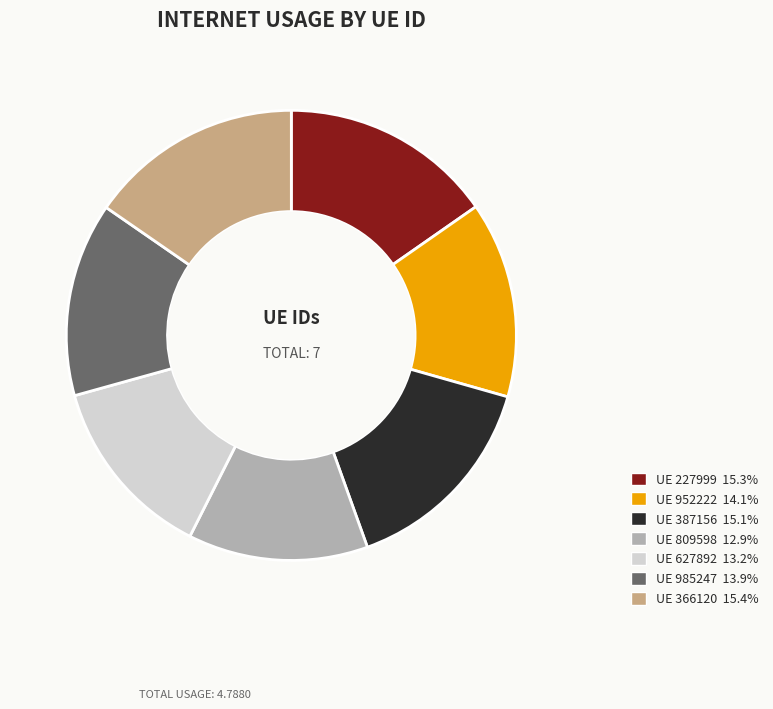

Is there any slice that represents more than half of the pie?

No